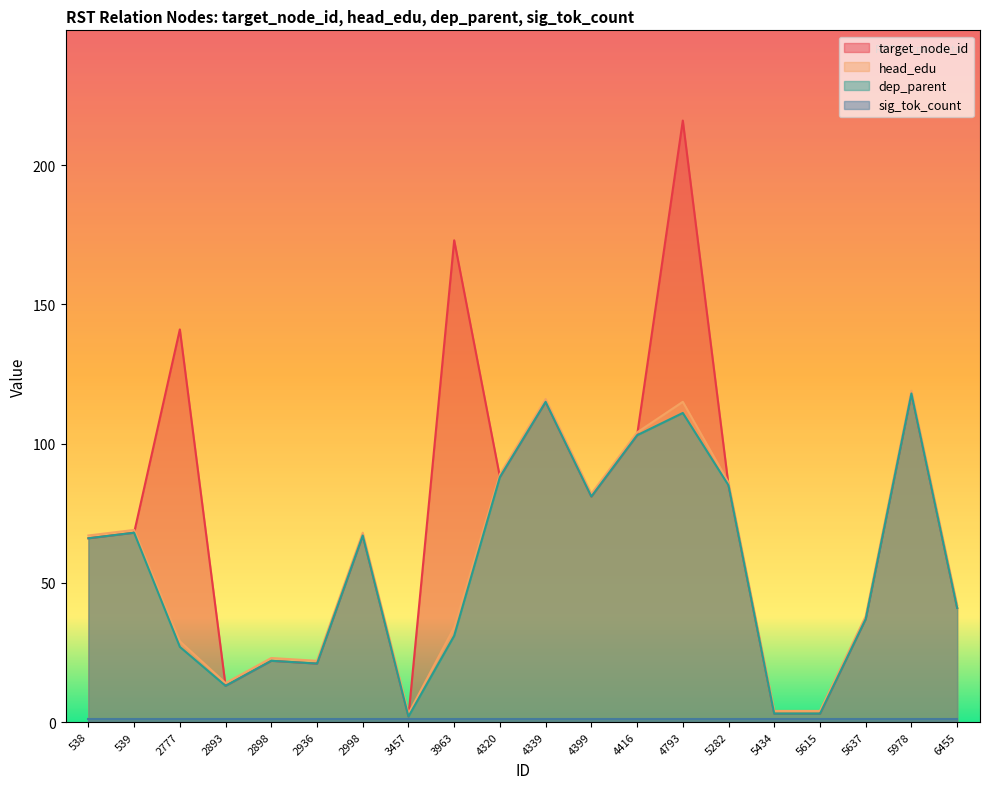

Is it true that head_edu equals 103 at 539?

False